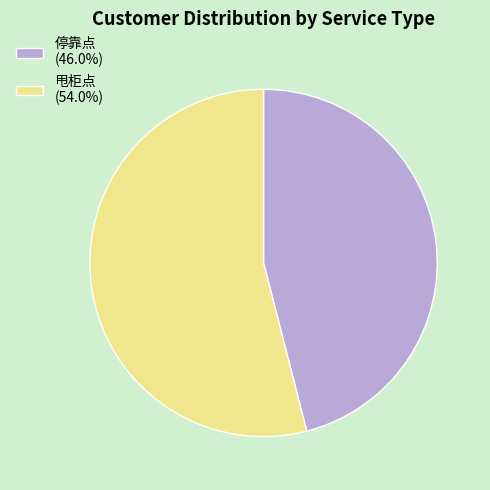

Which category has the biggest portion of the pie?

甩柜点